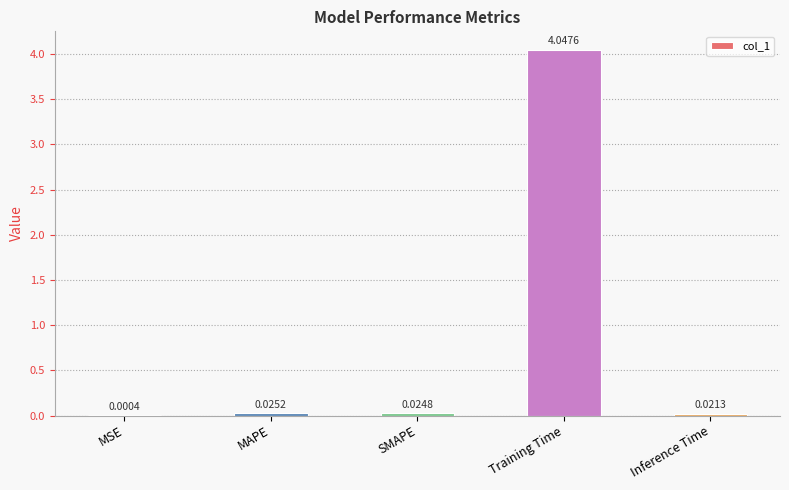

True or false: the data shows 1.7 at Training Time.

False